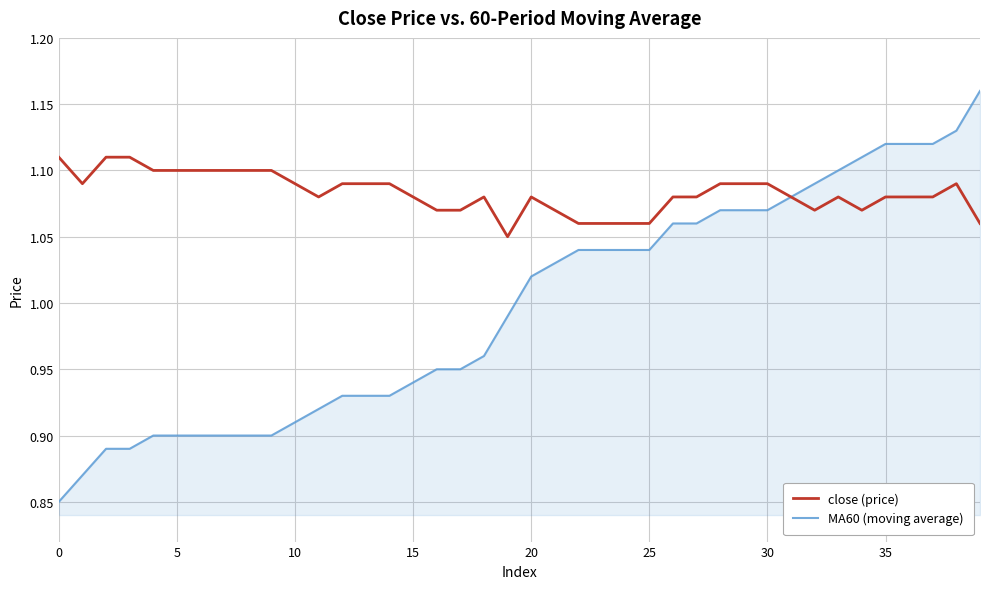

List the series in order of their overall mean, lowest first.

MA60 (moving average), close (price)